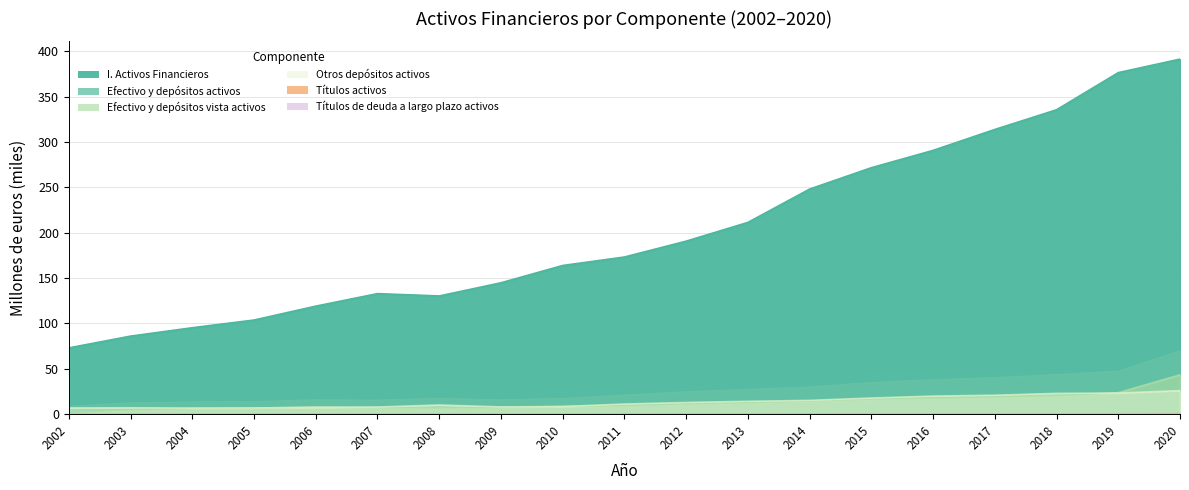

At which category does Títulos activos reach its first local valley?

2009